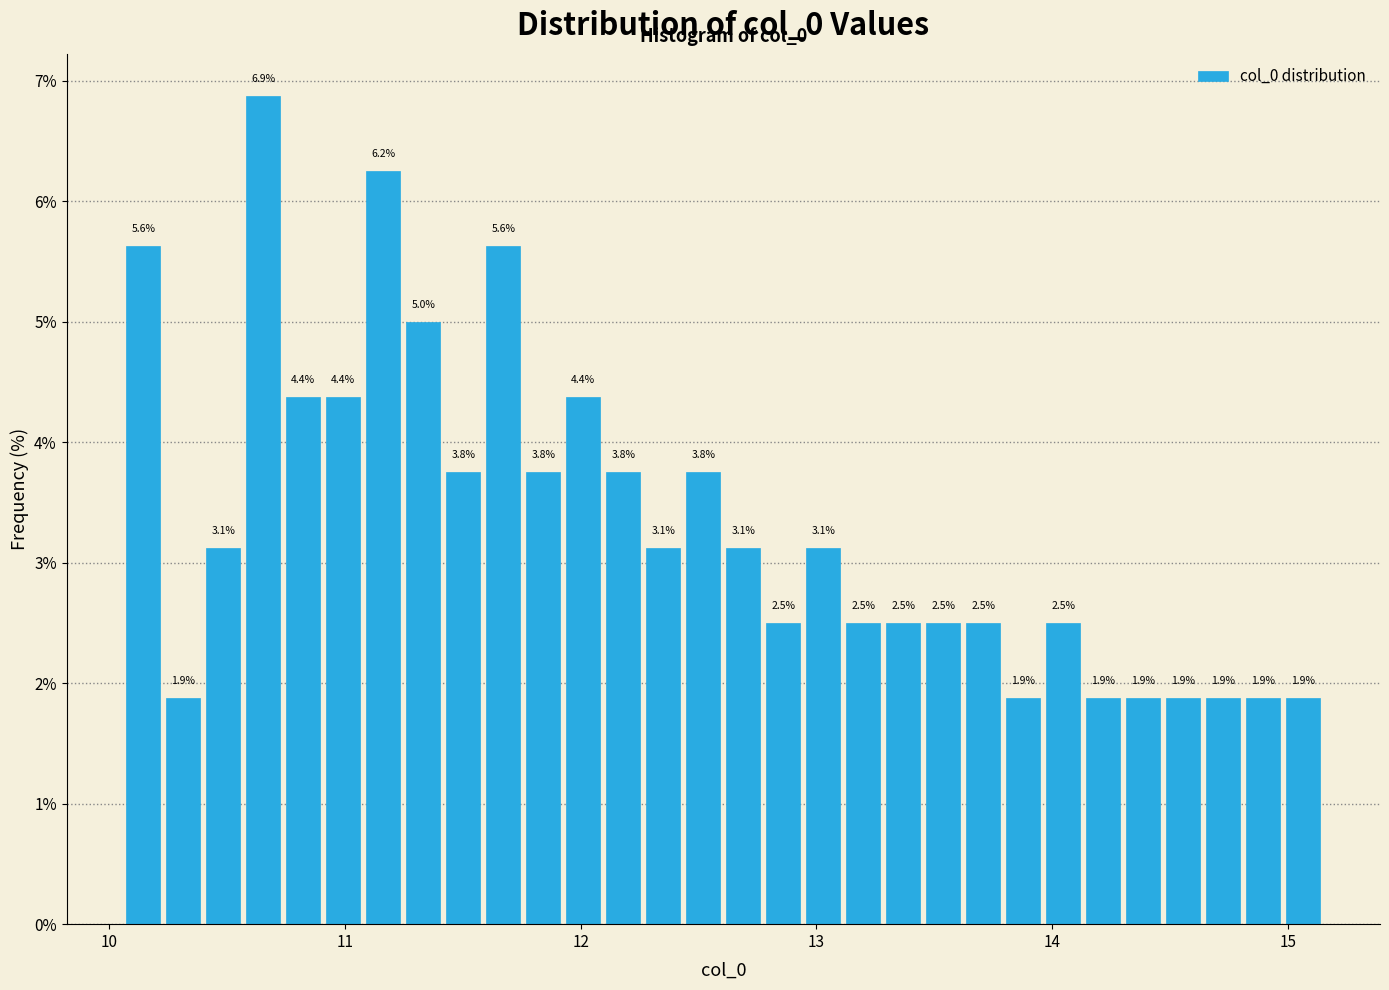

Around what value on the x-axis is the tallest bar? Give the approximate position of its centre, as read against the axis.

10.7